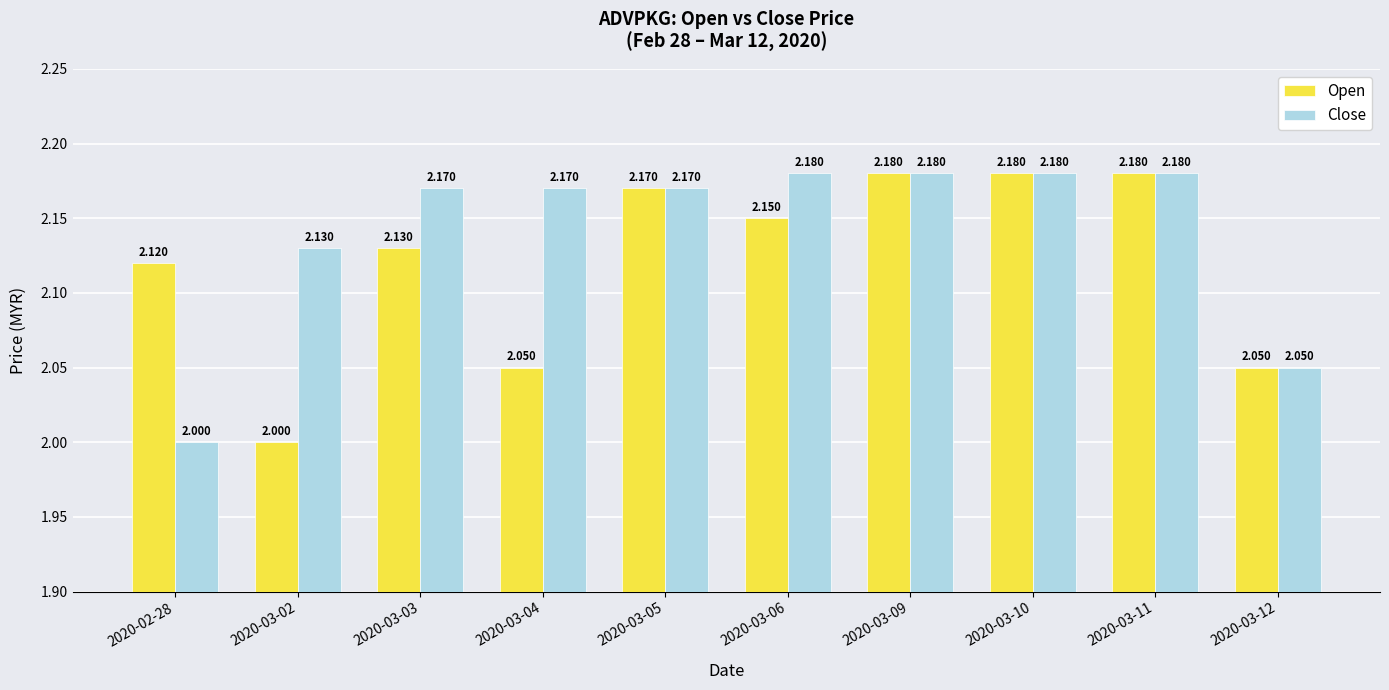

List the series in order of their overall mean, lowest first.

Open, Close